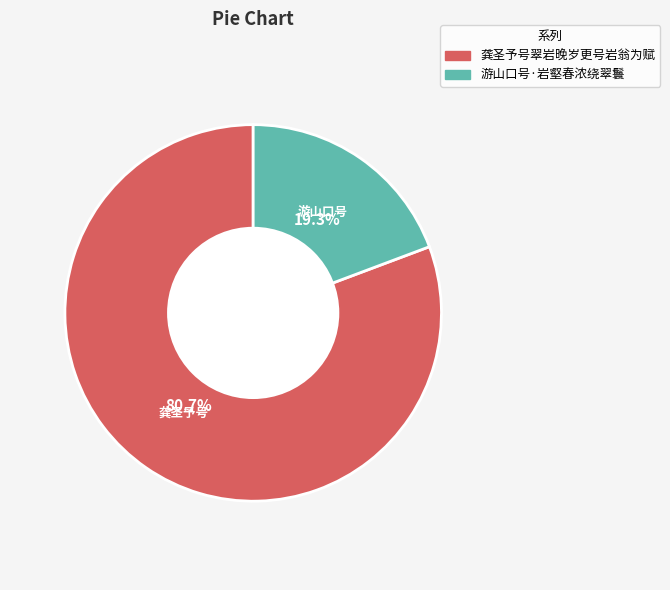

Count the number of slices in the pie.

2